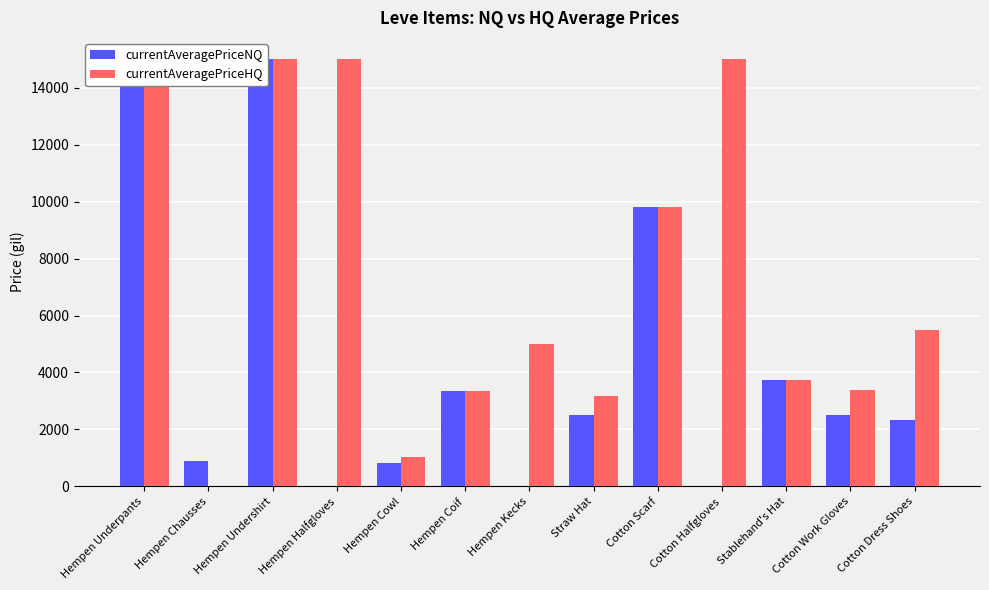

Read the currentAveragePriceHQ value at Stablehand's Hat.

3750.0